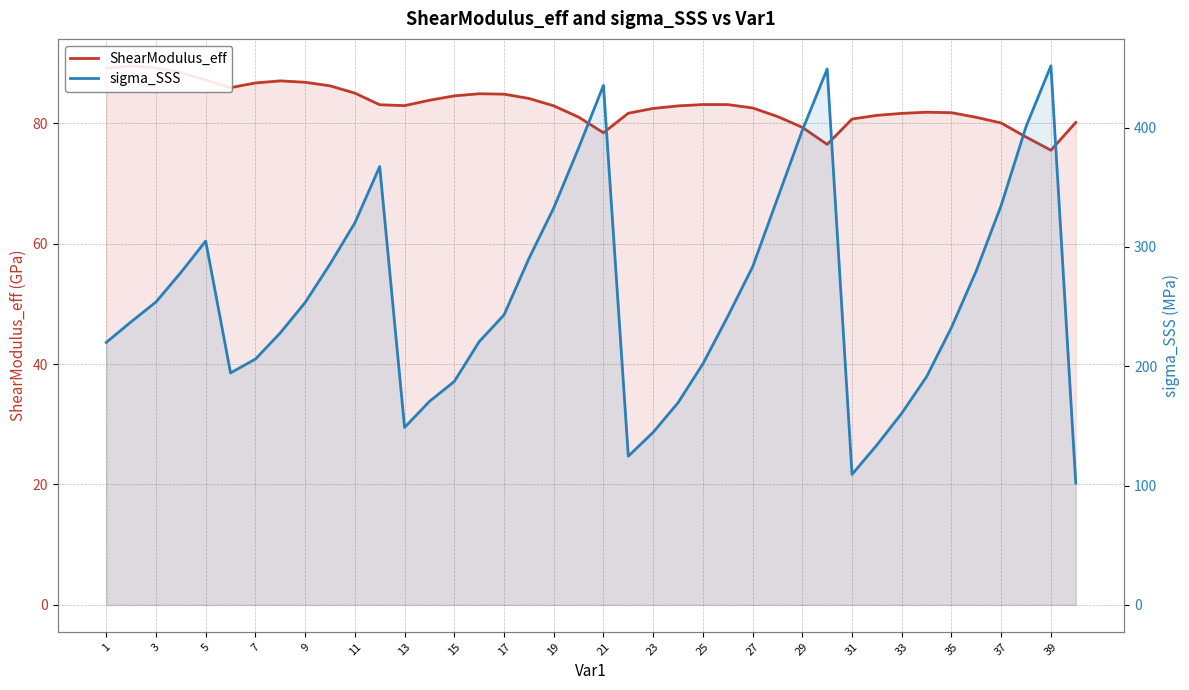

What is the difference between the maximum and second lowest values in the ShearModulus_eff series?

13.1